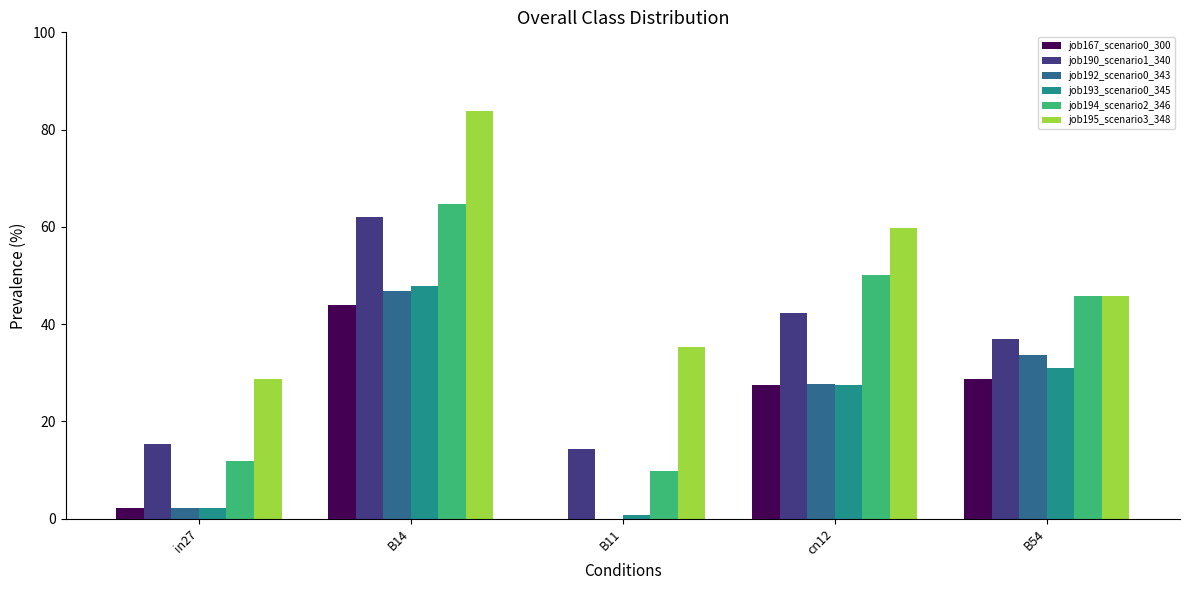

At which category does the chart reach its peak across all series?

B14